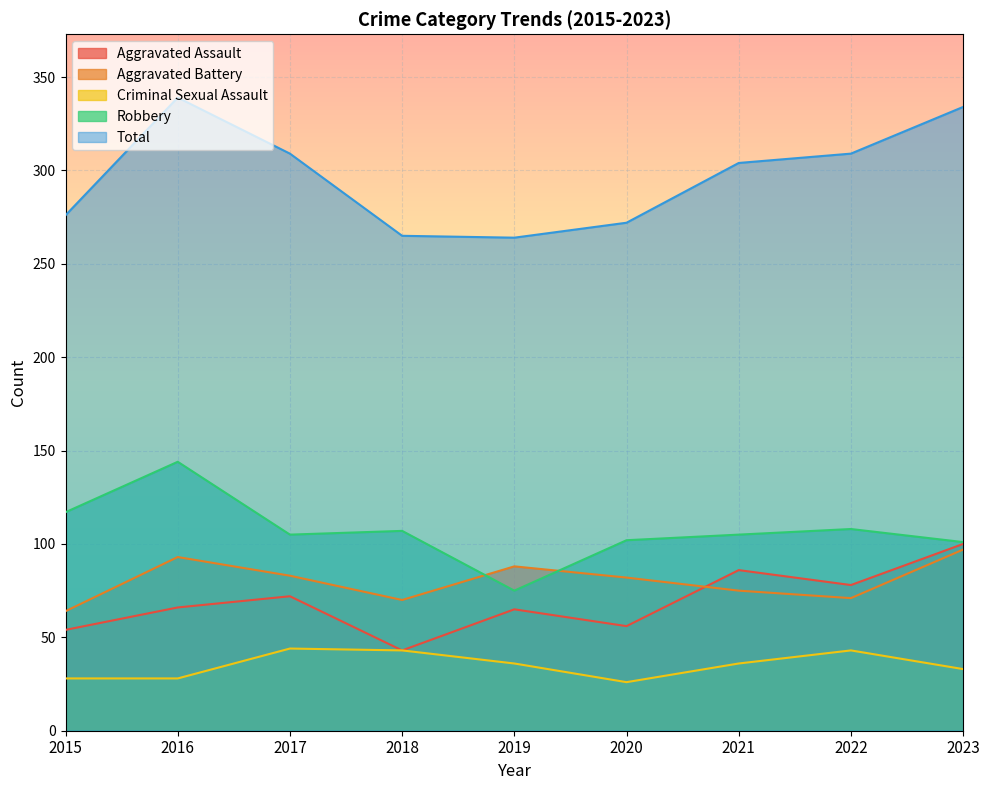

How many values in the Criminal Sexual Assault series exceed 36?

3